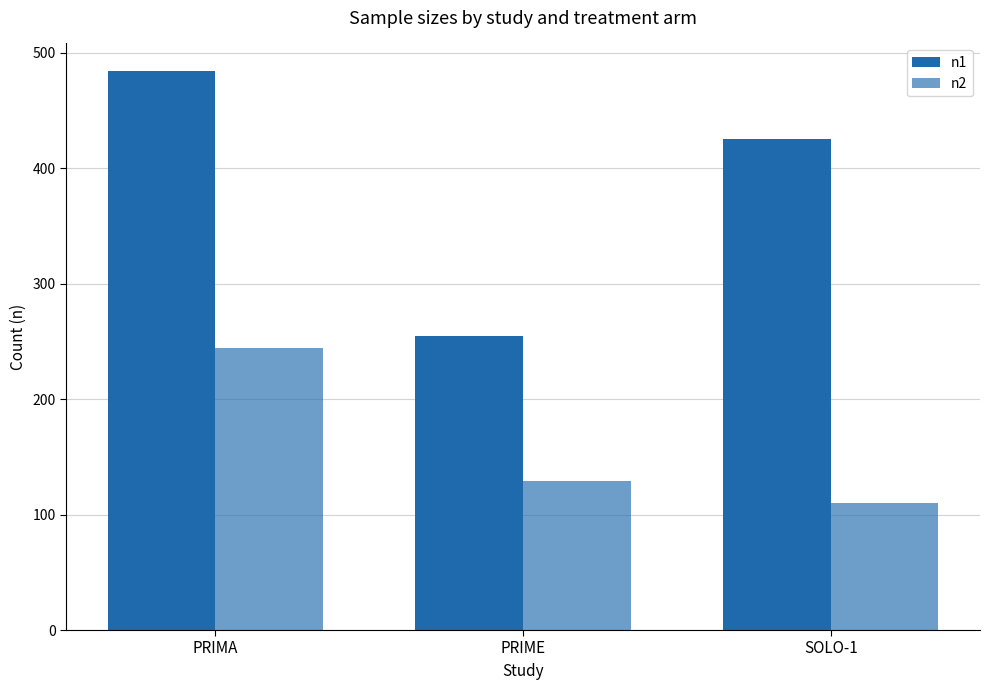

What is the label of the 2nd bar from the left?

PRIME